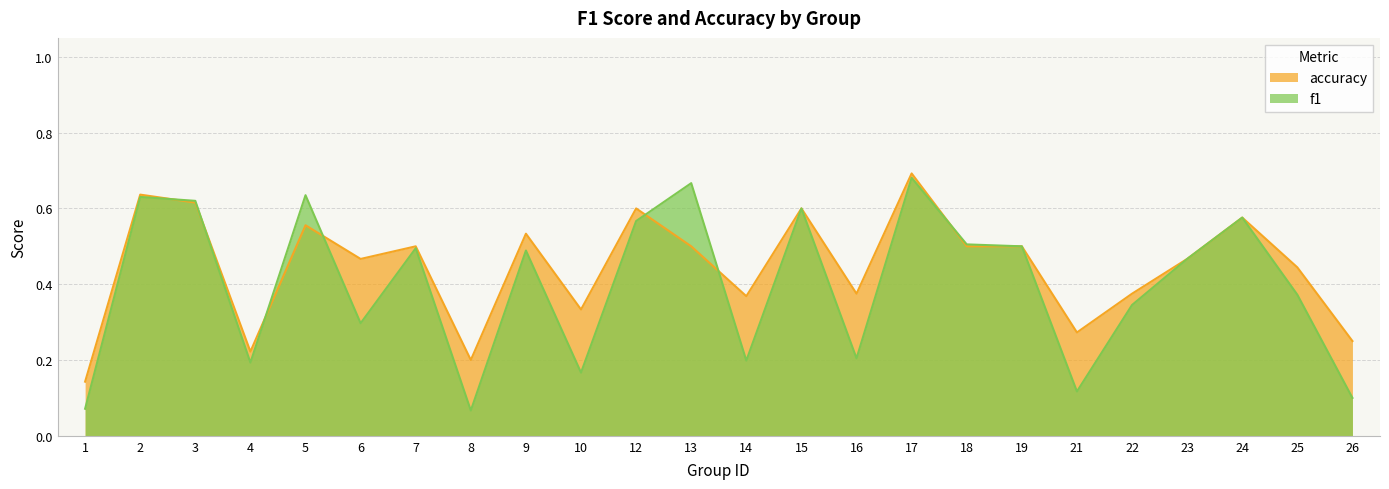

True or false: f1 has more than 0 points higher than both neighbors.

True